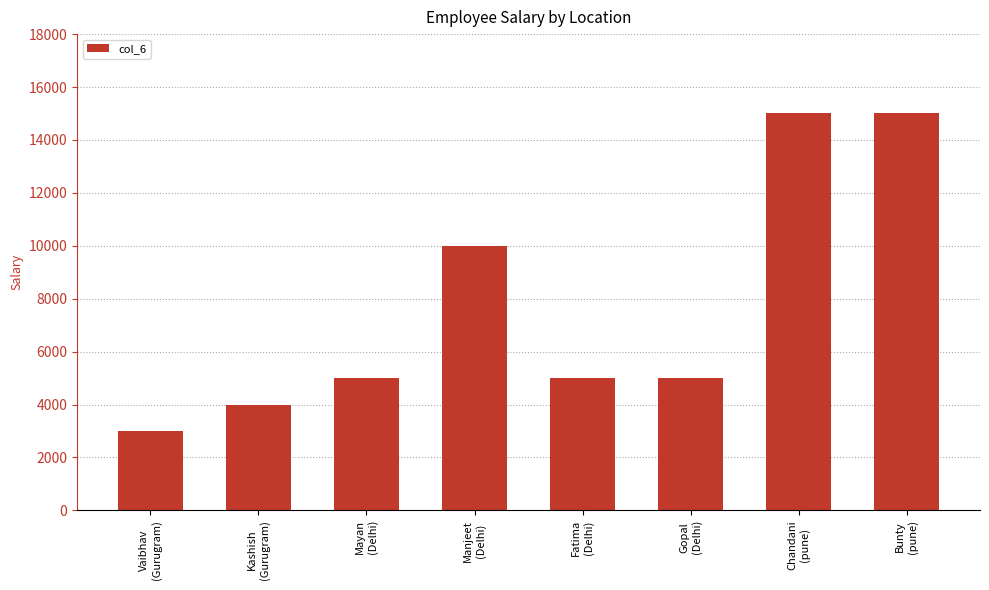

What is the value of the 7th bar from the left?

15000